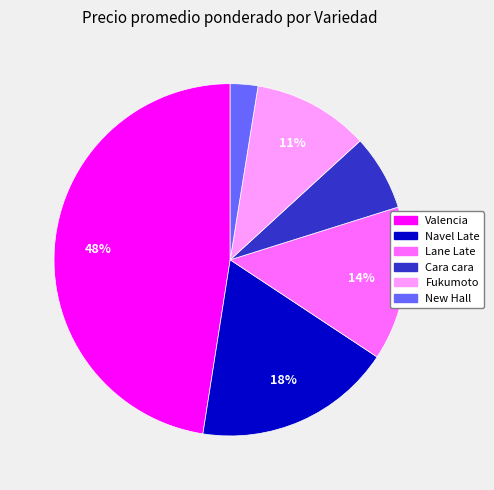

The Cara cara slice represents 1% of the pie. True or false?

False